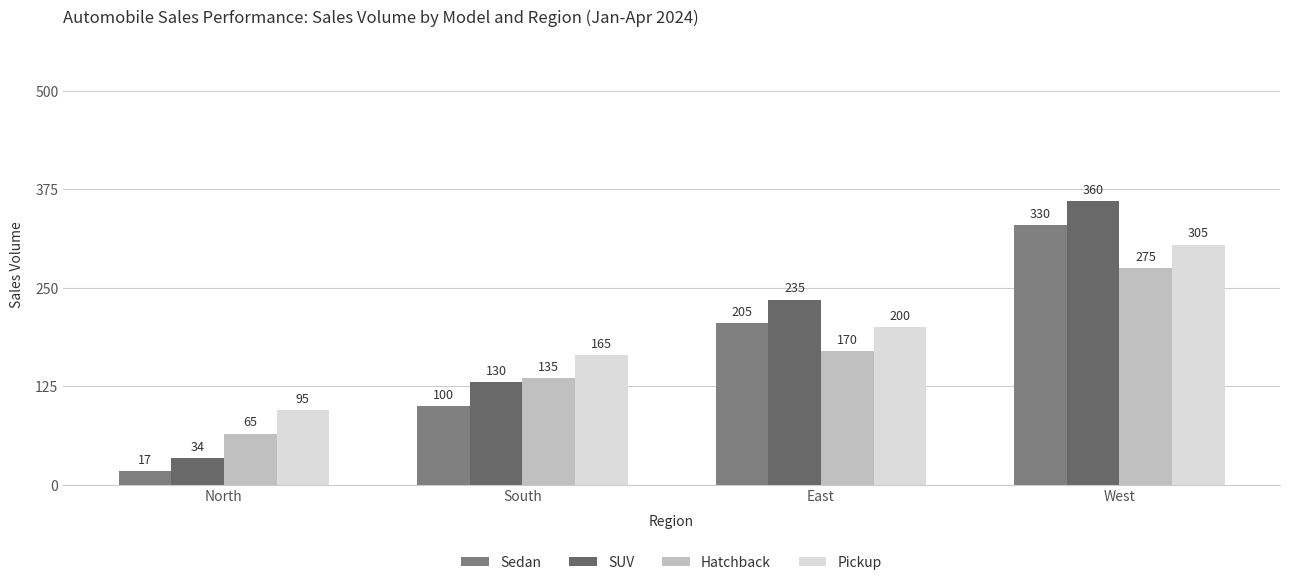

Which has a higher value, East or North?

East